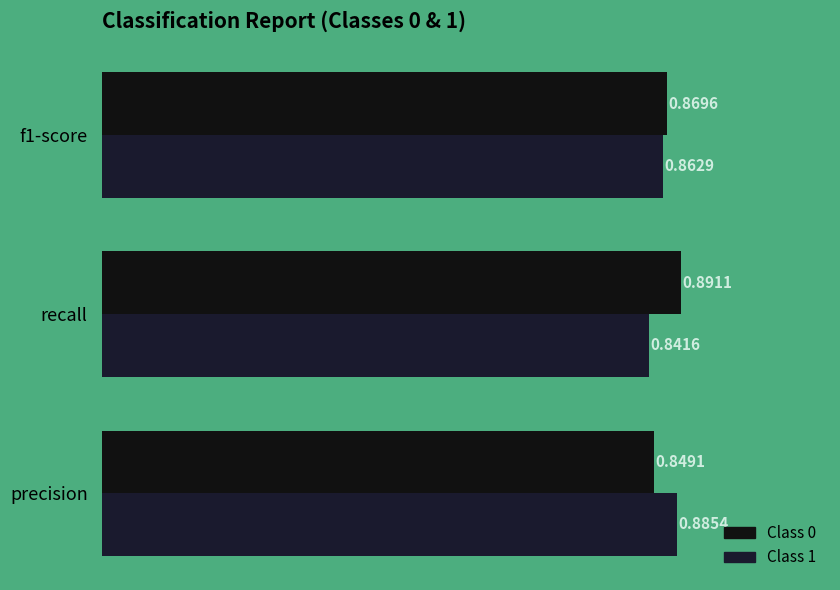

How many categories are shown in the chart?

3